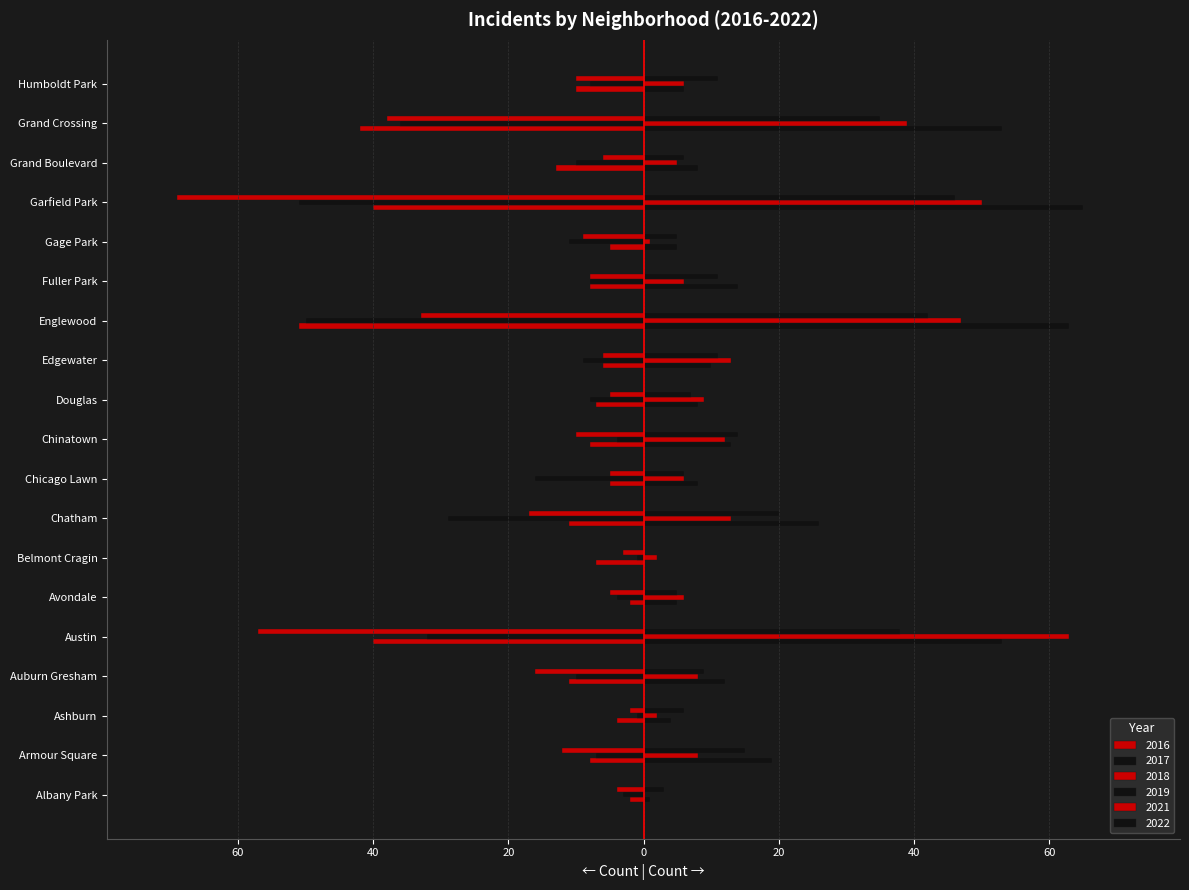

List the labels in order of 2019 value, smallest first.

Belmont Cragin, Albany Park, Ashburn, Avondale, Gage Park, Humboldt Park, Chicago Lawn, Douglas, Grand Boulevard, Edgewater, Auburn Gresham, Chinatown, Fuller Park, Armour Square, Chatham, Austin, Grand Crossing, Englewood, Garfield Park